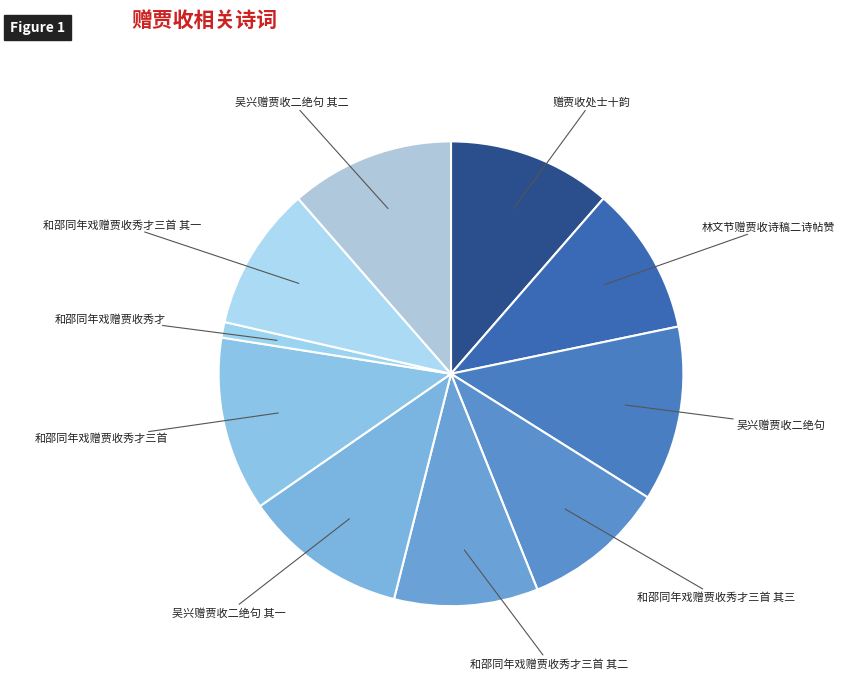

Which slice is the largest?

吴兴赠贾收二绝句